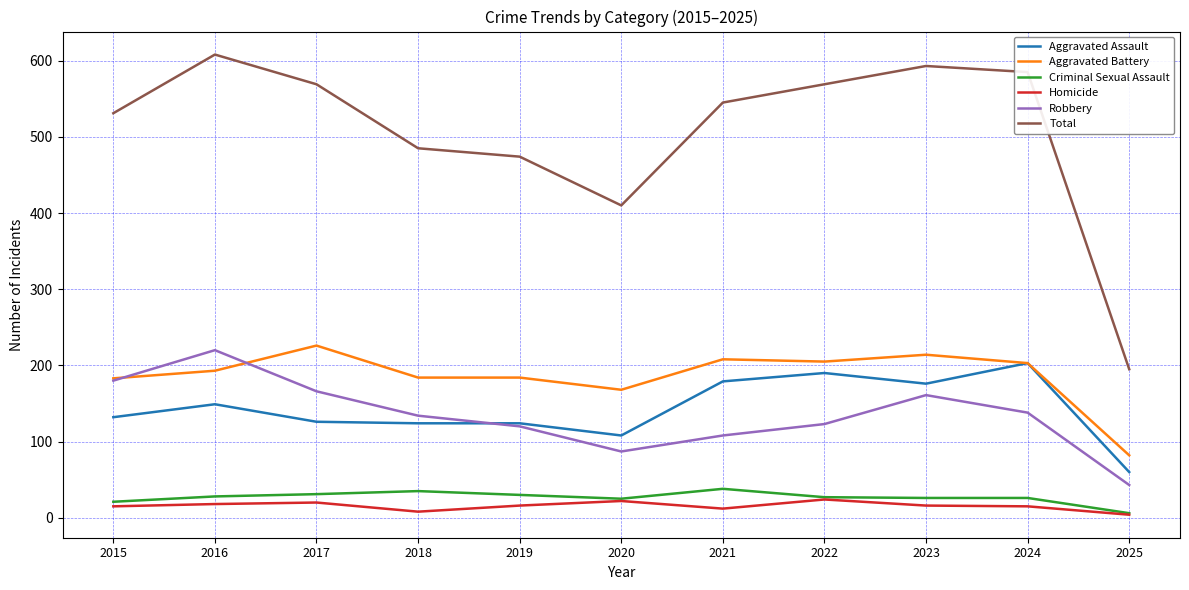

True or false: Total and Criminal Sexual Assault cross at least once.

False